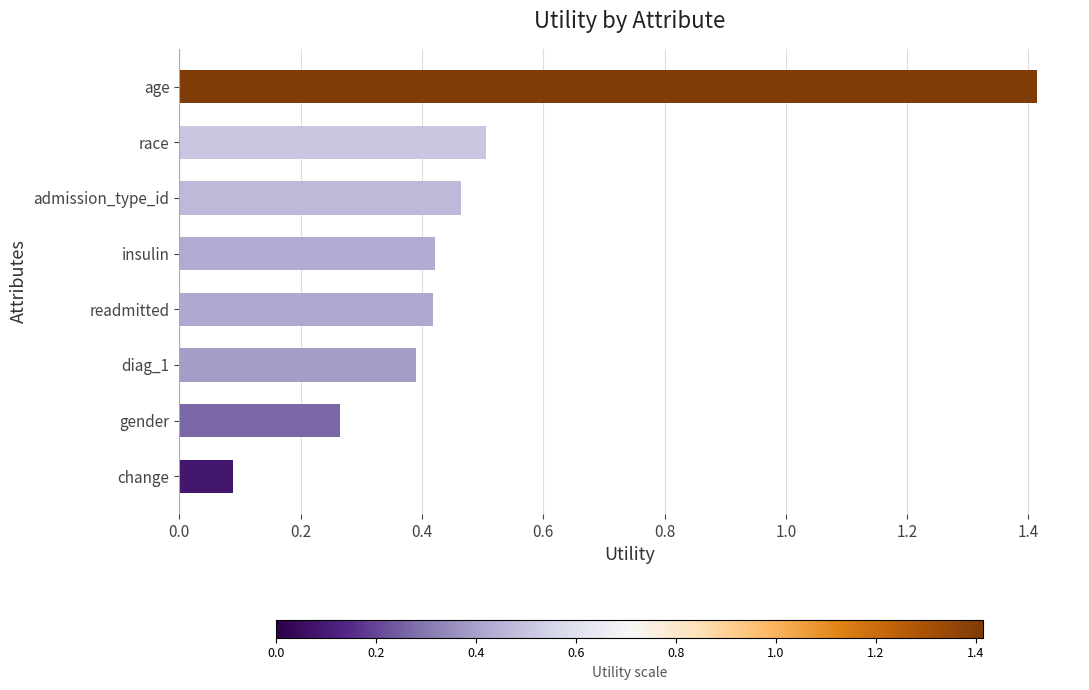

The chart shows a value of 0.5 at race. True or false?

True